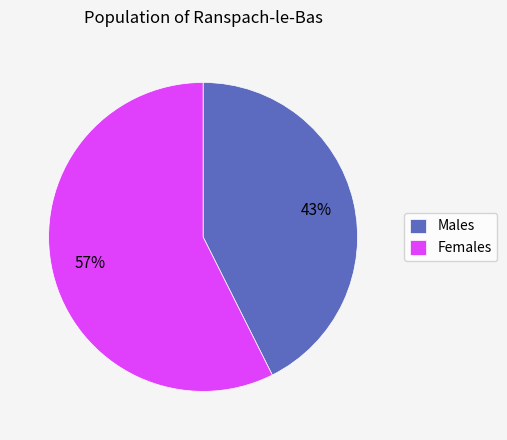

Is there a majority slice in this chart?

Yes